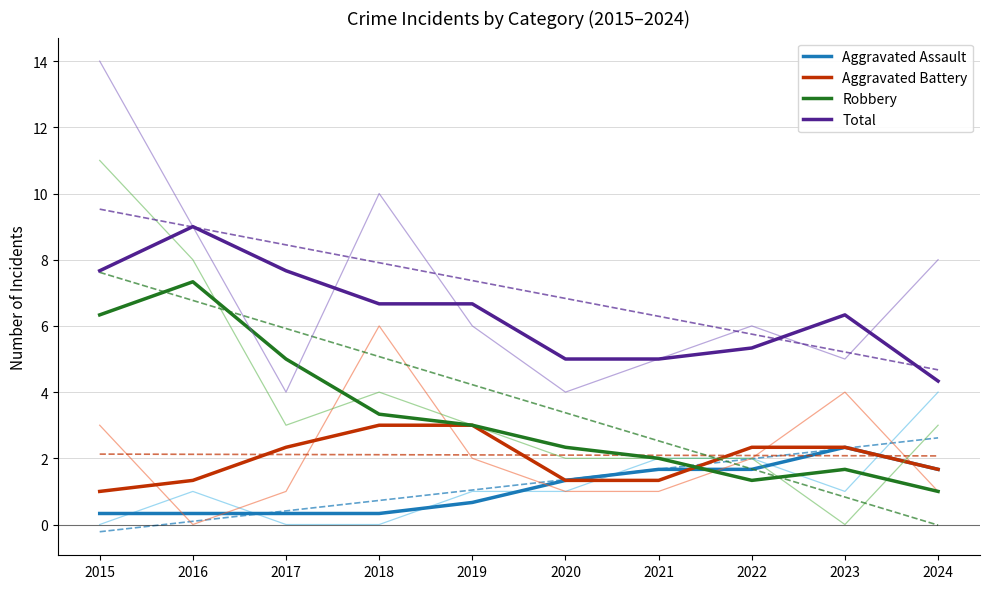

True or false: Aggravated Assault and Aggravated Battery intersect in this chart.

True